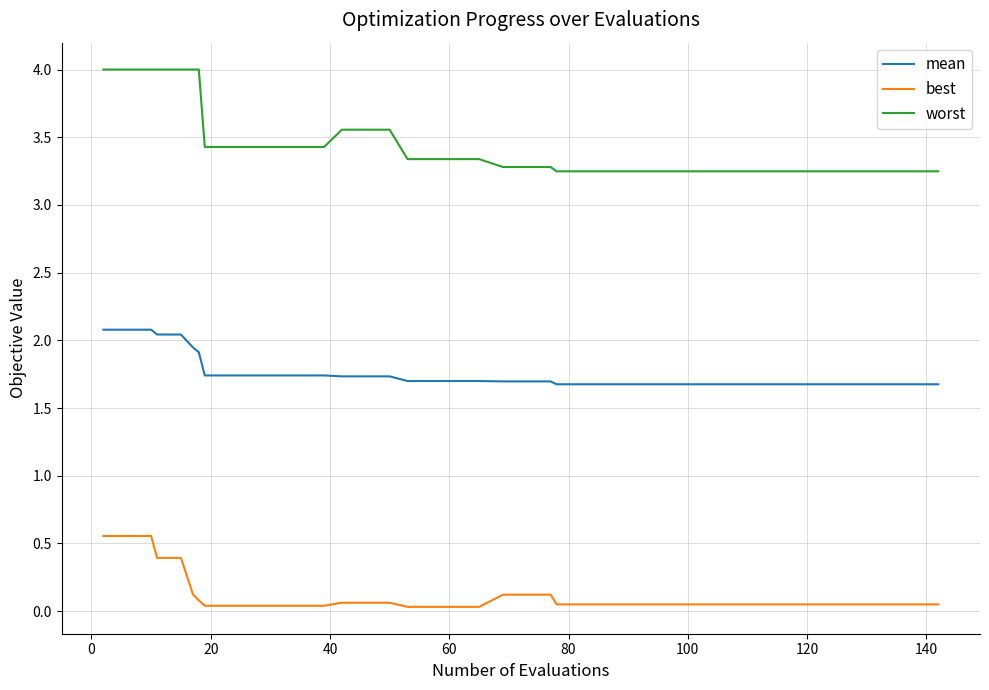

True or false: mean and best intersect in this chart.

False